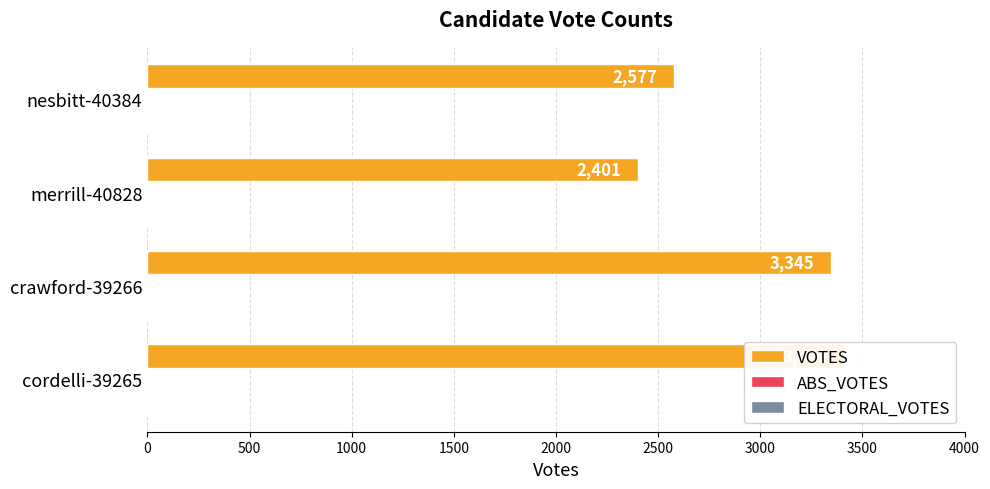

Which series has the largest range (max minus min)?

VOTES